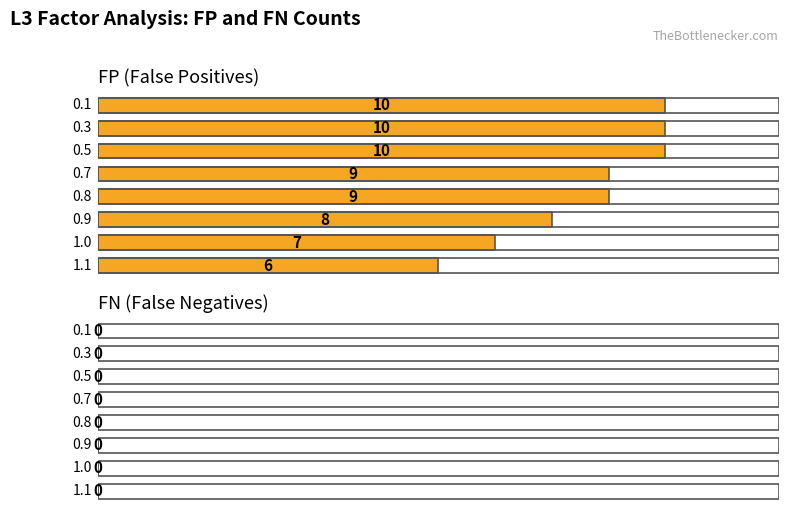

What is the greatest value displayed?

10